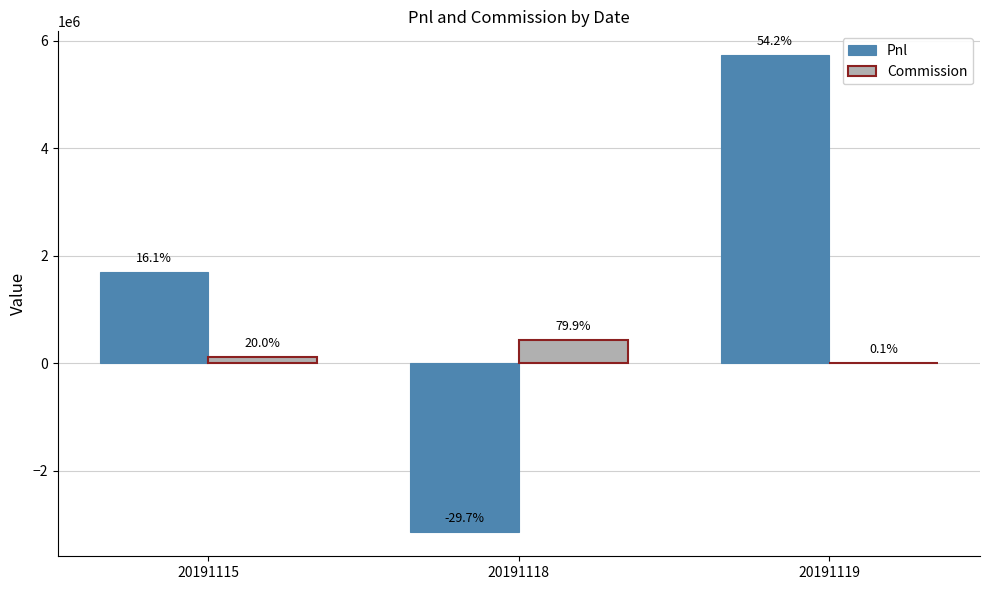

What is the difference between the Pnl values at 20191118 and 20191115?

4844407.3